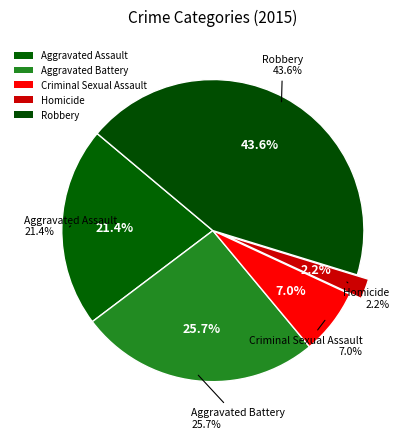

Rank the categories by value from highest to lowest.

Robbery, Aggravated Battery, Aggravated Assault, Criminal Sexual Assault, Homicide